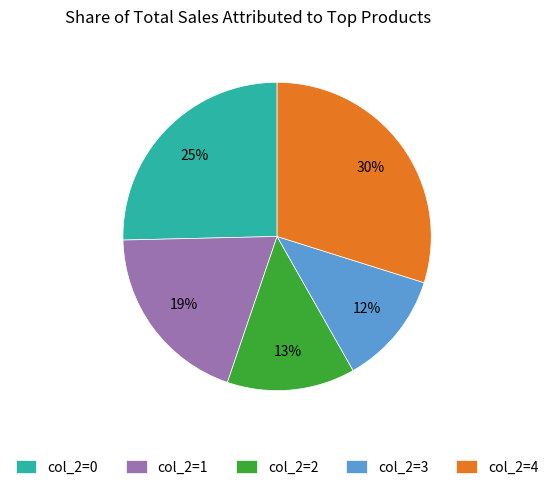

Which category has the biggest portion of the pie?

col_2=4